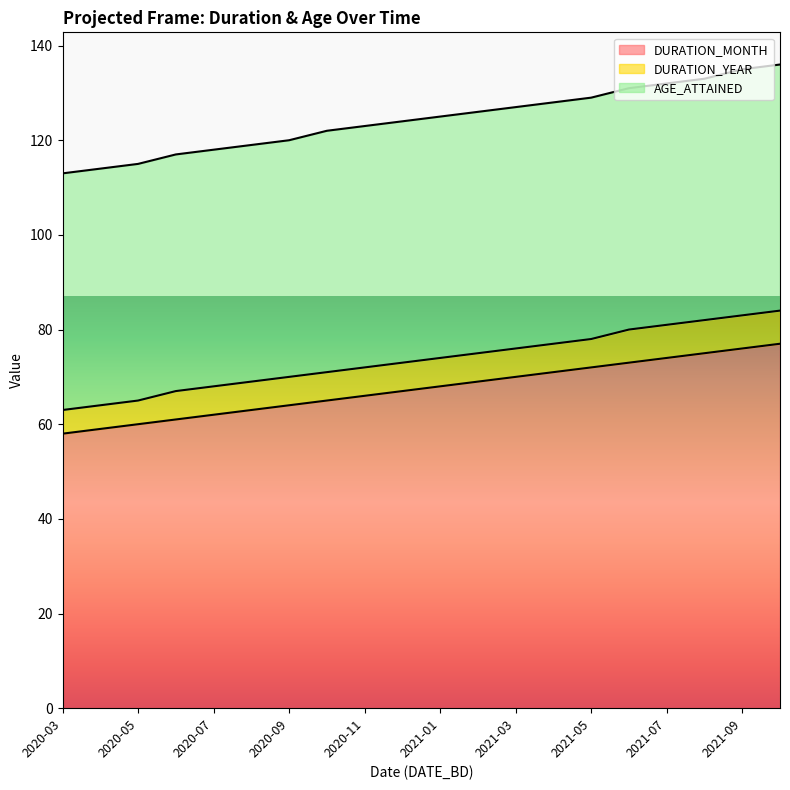

What is the minimum value for DURATION_MONTH?

58